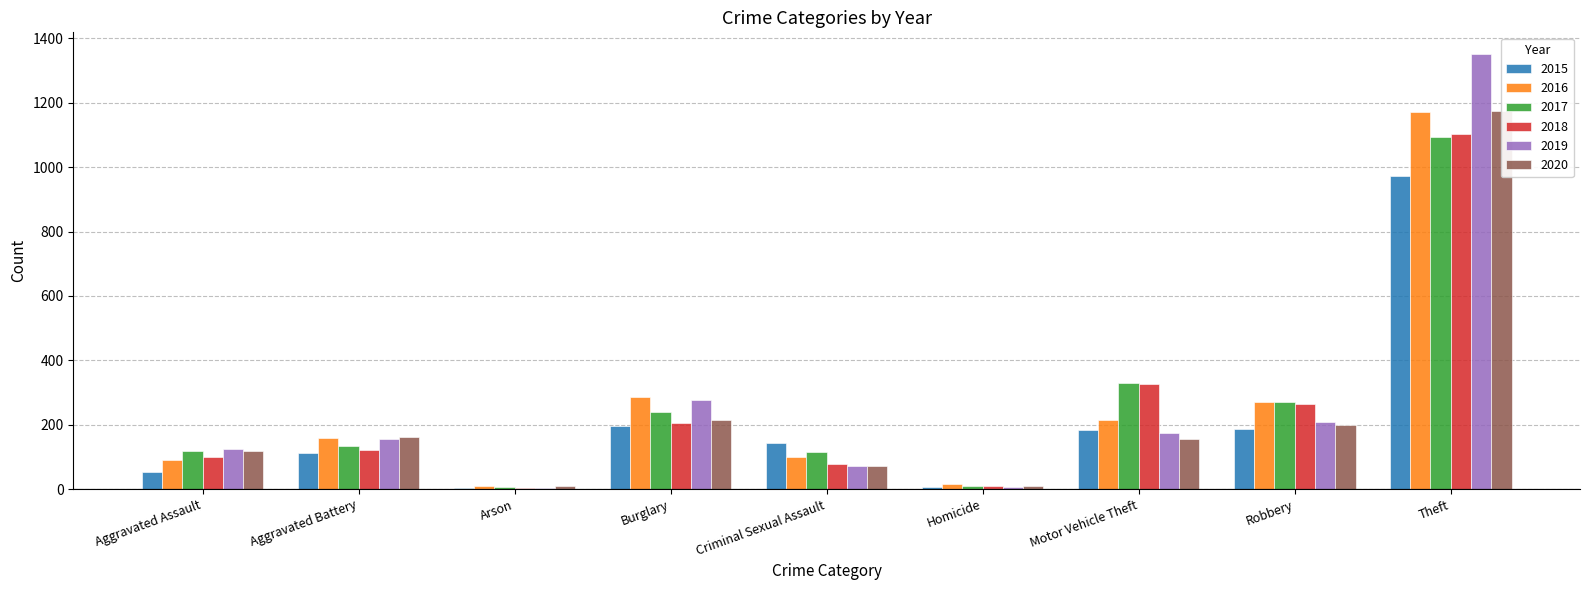

Is it true that 2019 equals 43 at Criminal Sexual Assault?

False